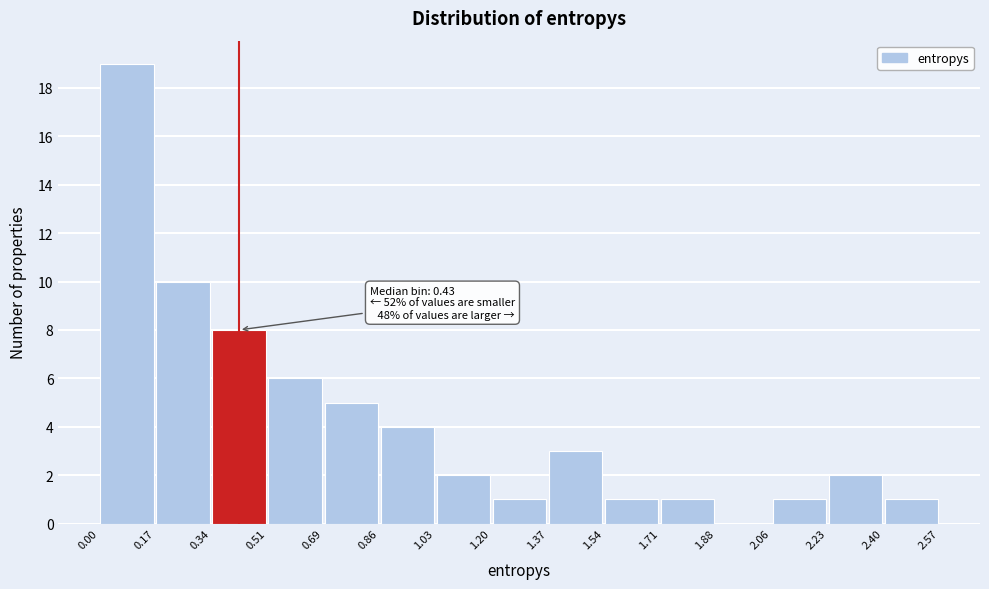

Which range on the x-axis has the tallest bar?

0.00 to 0.17